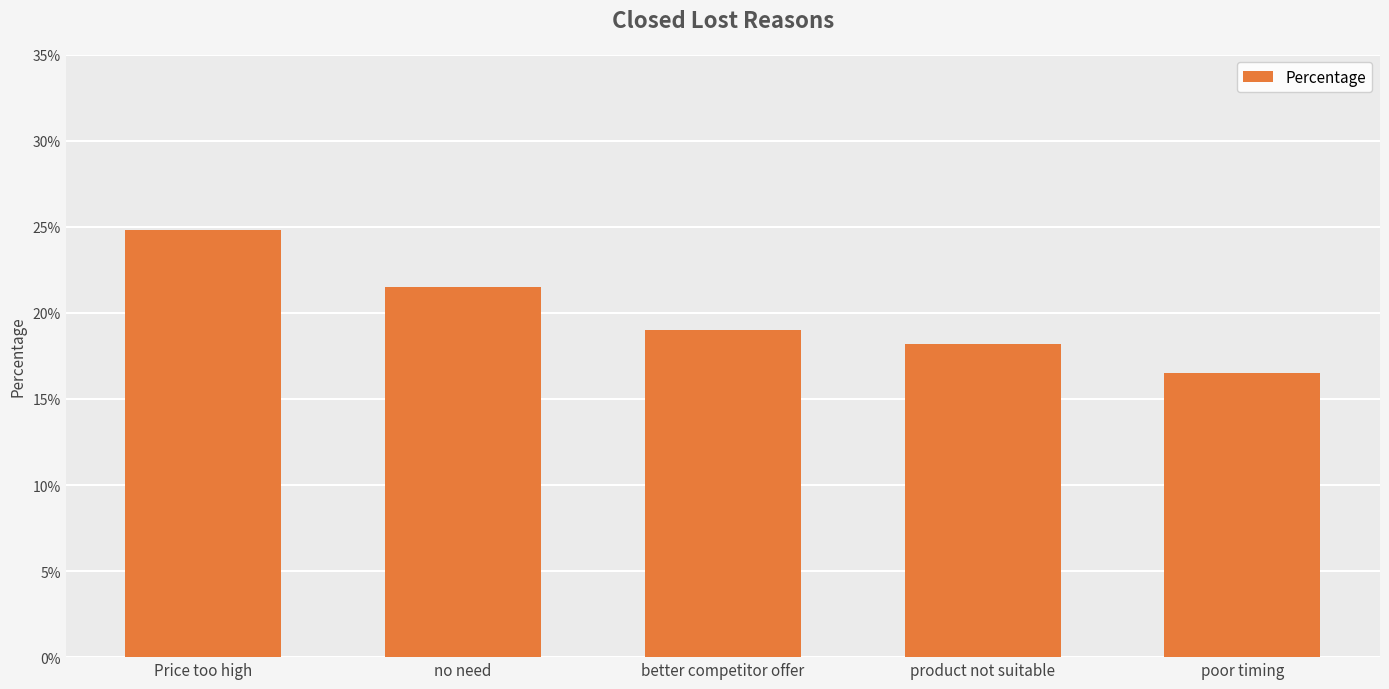

Does the chart contain any negative values?

No